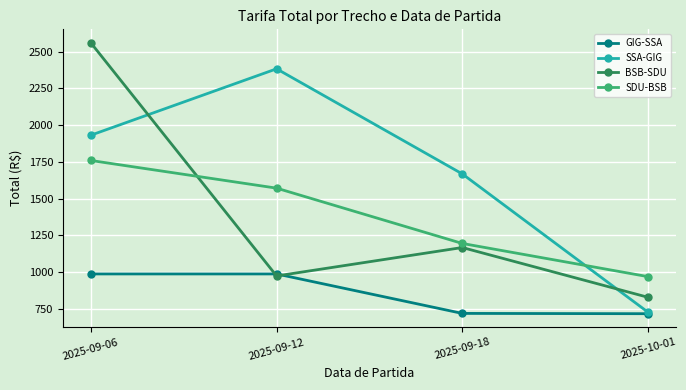

The value of GIG-SSA at 2025-09-12 is 988.6. True or false?

True